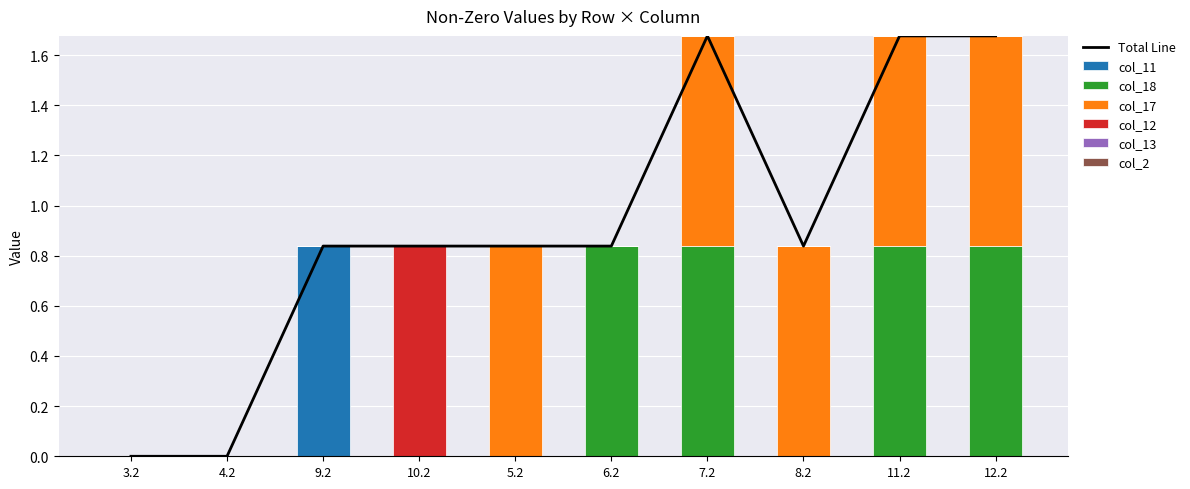

Reading left to right, transcribe all the data shown in this chart.

col_11: 3.2=0.0	4.2=0.0	9.2=0.8	10.2=0.0	5.2=0.0	6.2=0.0	7.2=0.0	8.2=0.0	11.2=0.0	12.2=0.0
col_18: 3.2=0.0	4.2=0.0	9.2=0.0	10.2=0.0	5.2=0.0	6.2=0.8	7.2=0.8	8.2=0.0	11.2=0.8	12.2=0.8
col_17: 3.2=0.0	4.2=0.0	9.2=0.0	10.2=0.0	5.2=0.8	6.2=0.0	7.2=0.8	8.2=0.8	11.2=0.8	12.2=0.8
col_12: 3.2=0.0	4.2=0.0	9.2=0.0	10.2=0.8	5.2=0.0	6.2=0.0	7.2=0.0	8.2=0.0	11.2=0.0	12.2=0.0